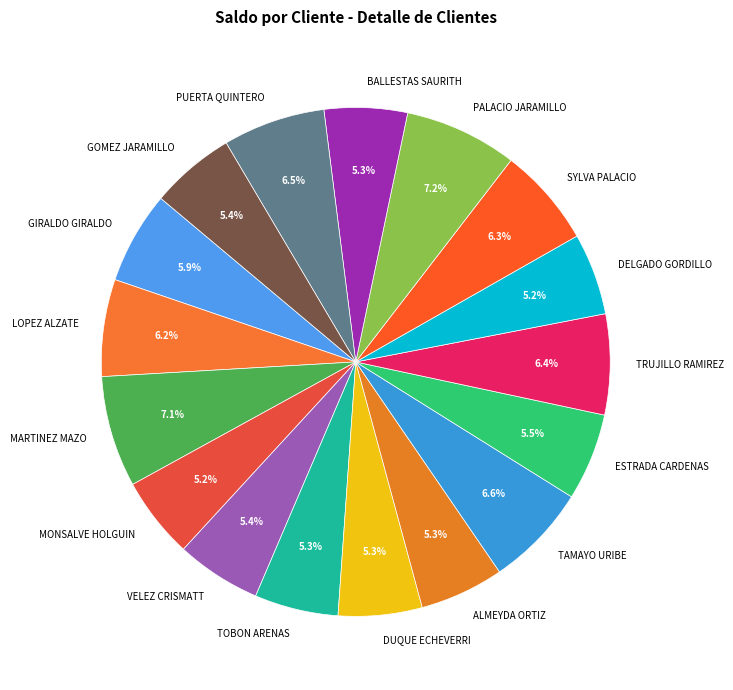

Which has a higher value, PUERTA QUINTERO or MONSALVE HOLGUIN?

PUERTA QUINTERO